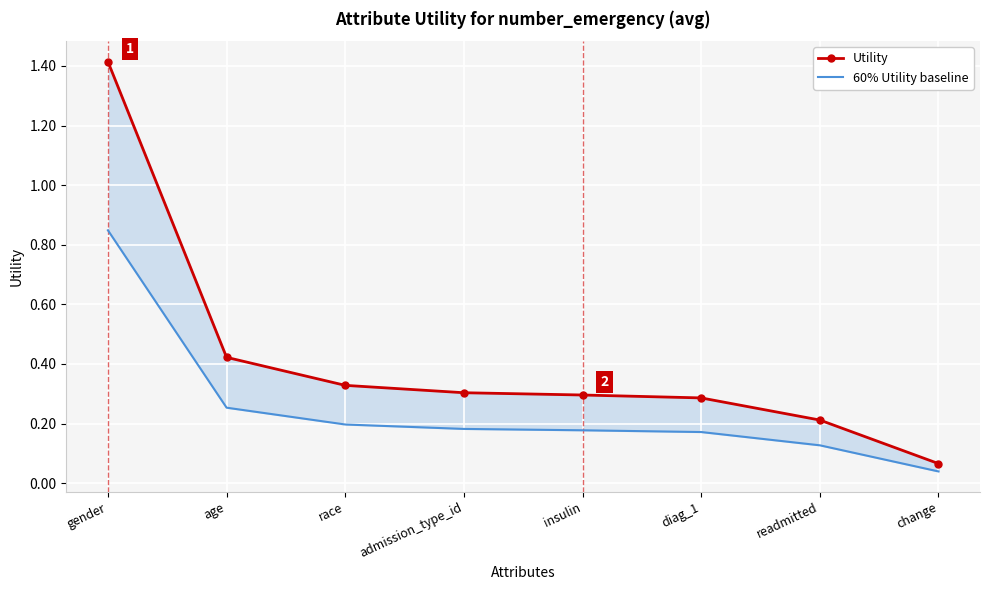

Rank the categories by Utility value from highest to lowest.

gender, age, race, admission_type_id, insulin, diag_1, readmitted, change